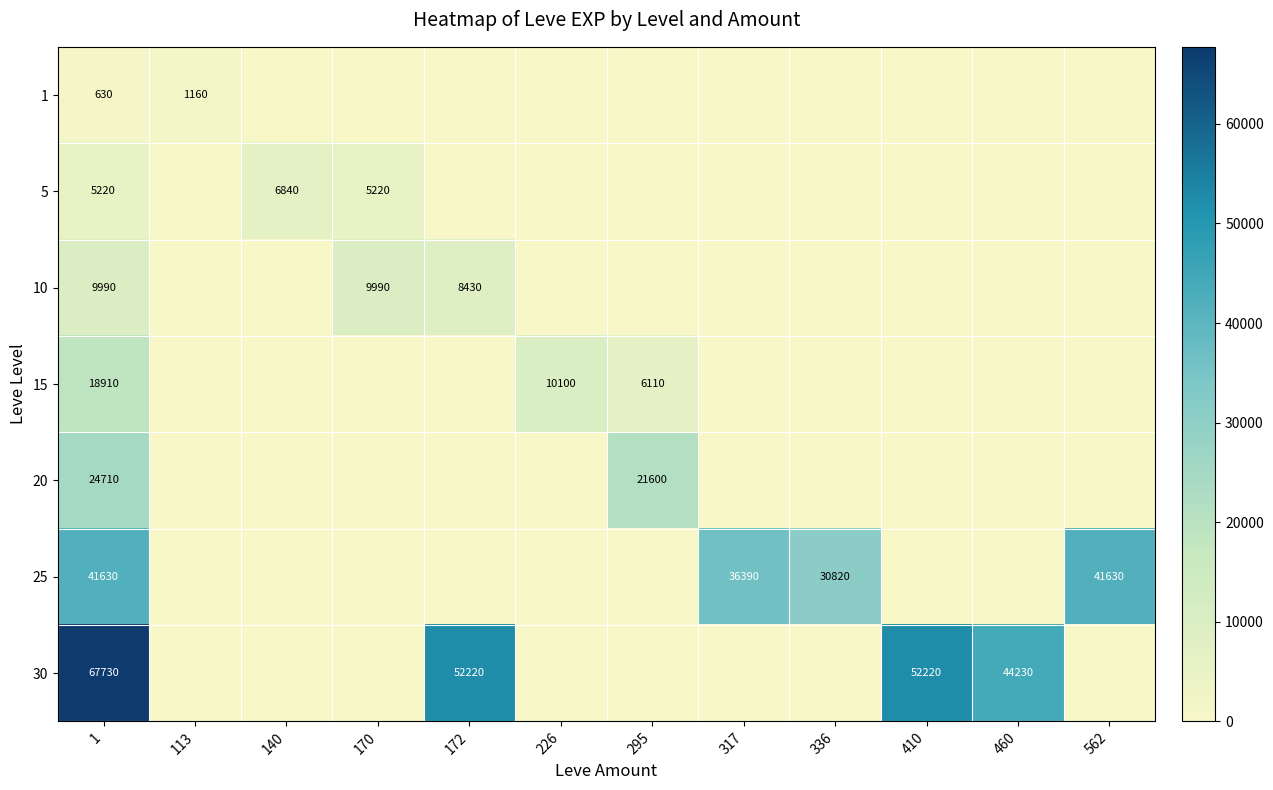

At 1, list the series in order from smallest to largest.

1, 5, 10, 15, 20, 25, 30